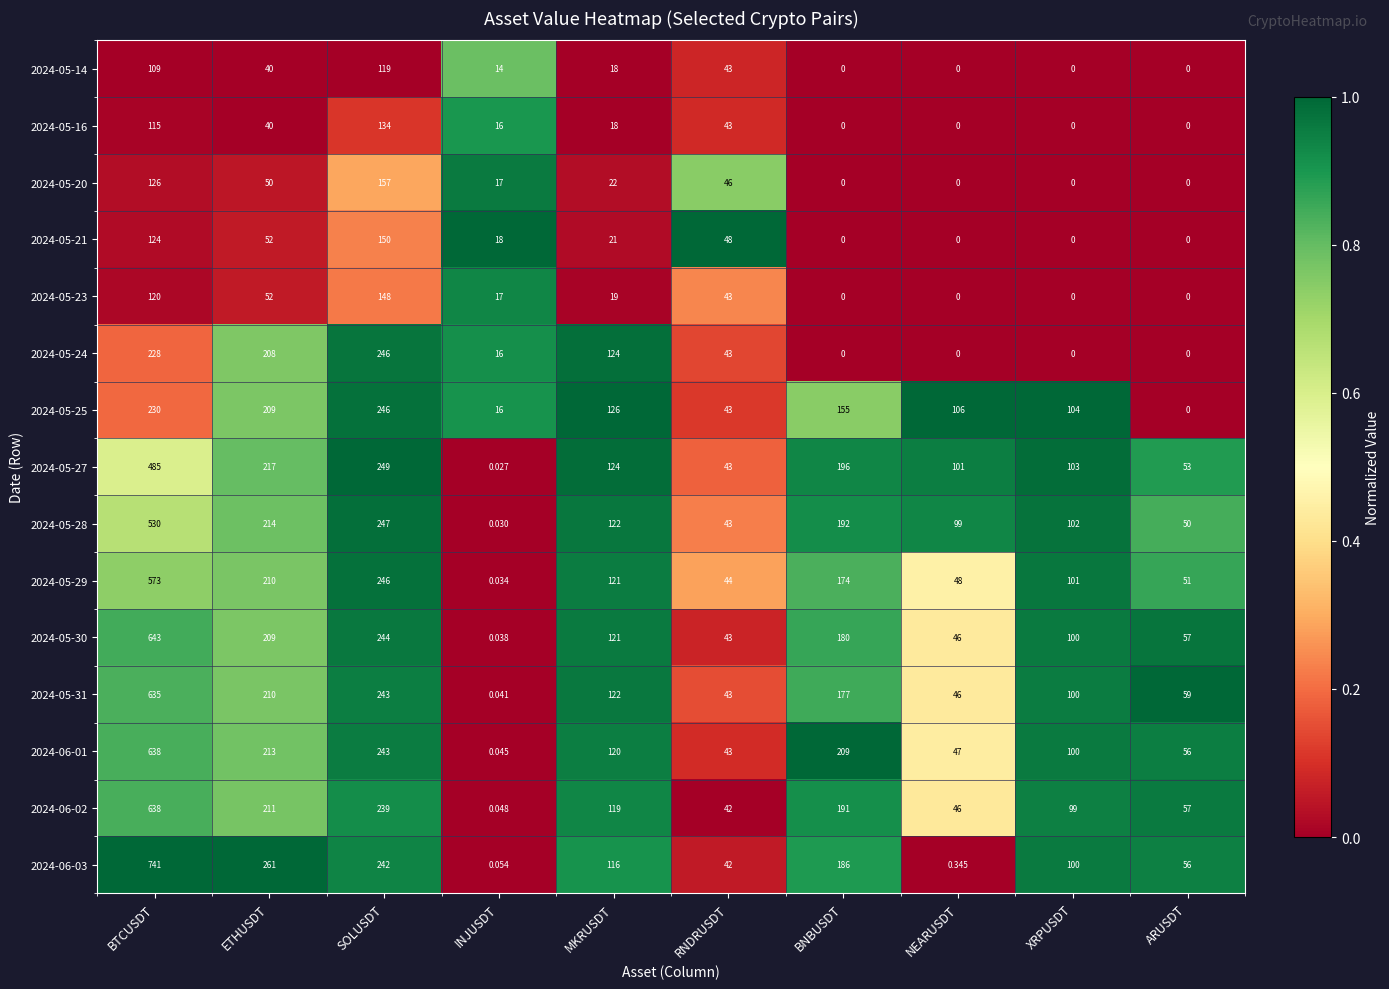

How many categories are shown in the chart?

10